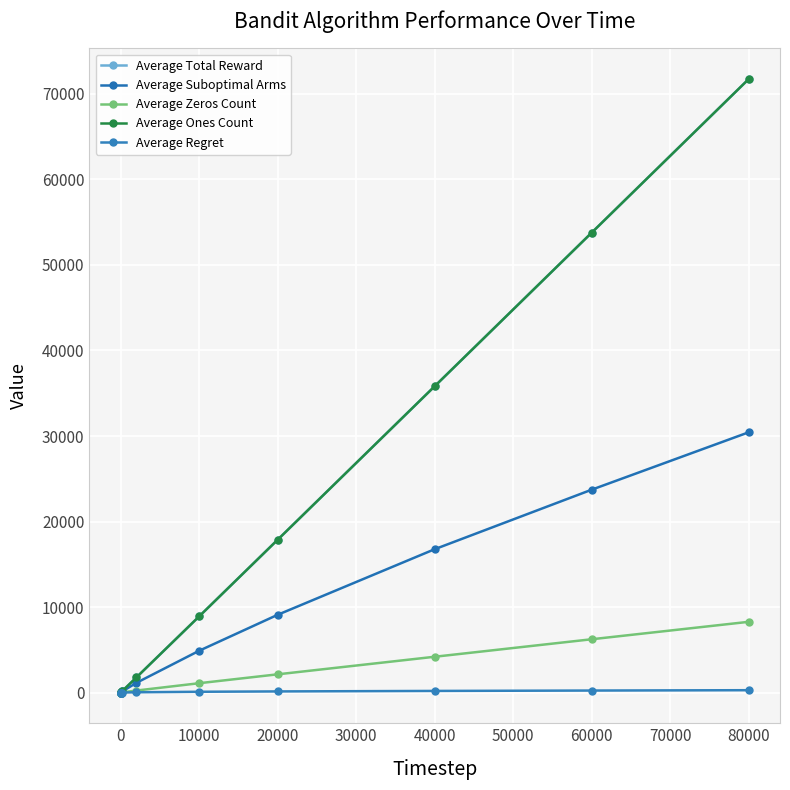

Does the chart display data point markers on the line(s)?

Yes